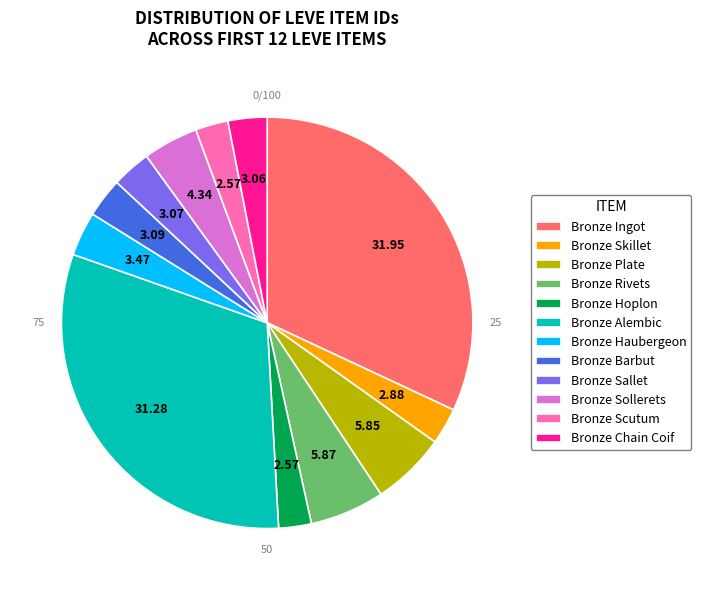

Is it true that Bronze Plate is 1% of the pie?

False